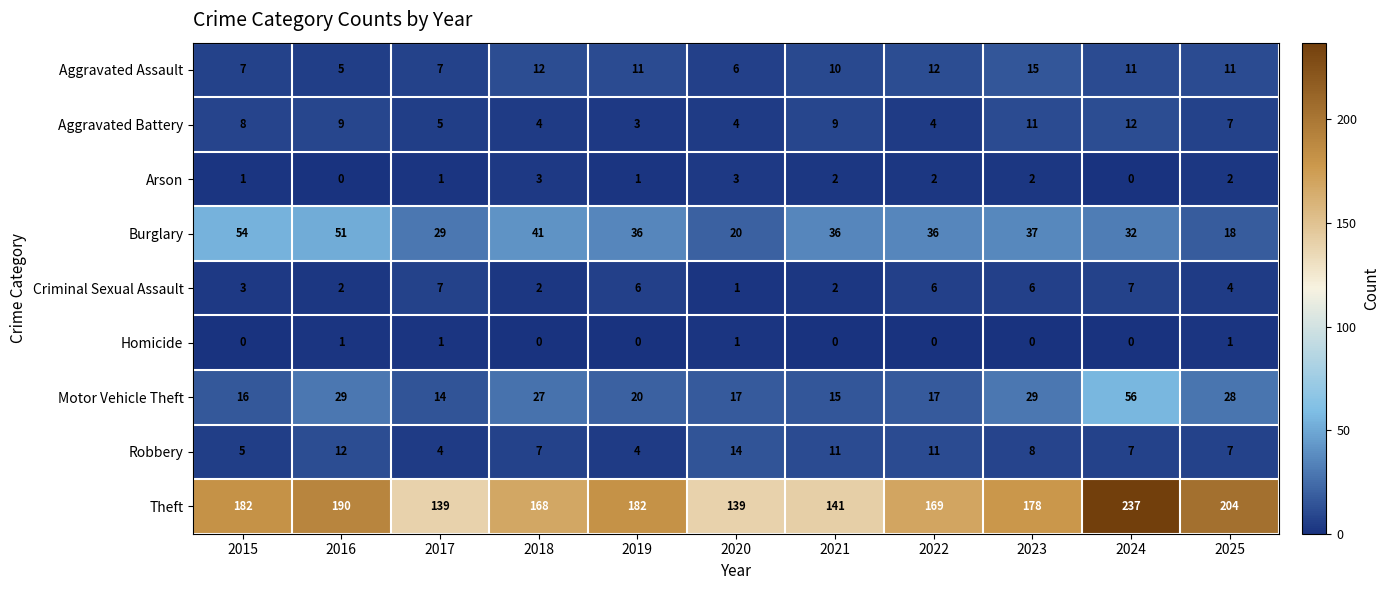

List the series in order of their peak value, lowest first.

Homicide, Arson, Criminal Sexual Assault, Aggravated Battery, Robbery, Aggravated Assault, Burglary, Motor Vehicle Theft, Theft